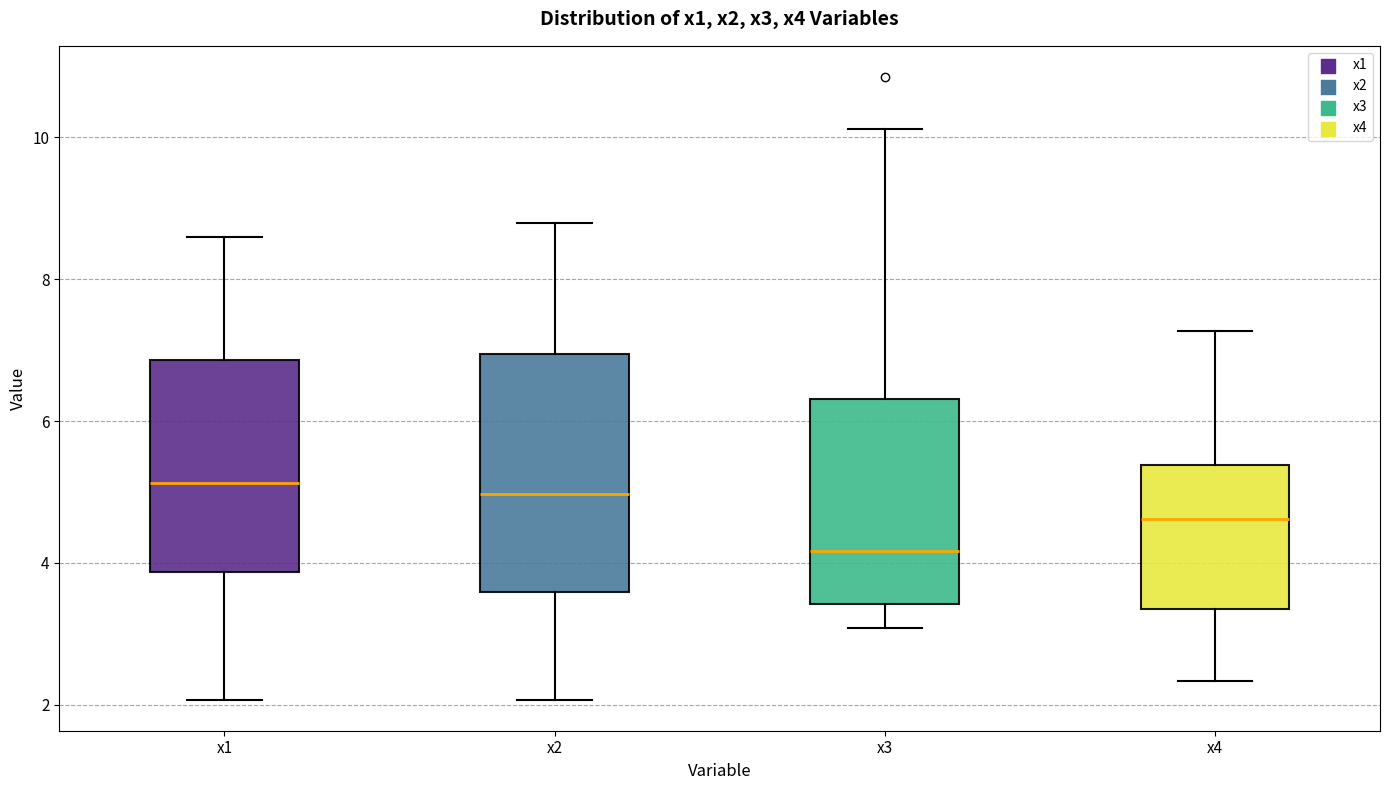

Where does the lower whisker of the box for x2 end on the y-axis? The values are not printed on the chart, so give them approximately, as read against the axis.

2.0